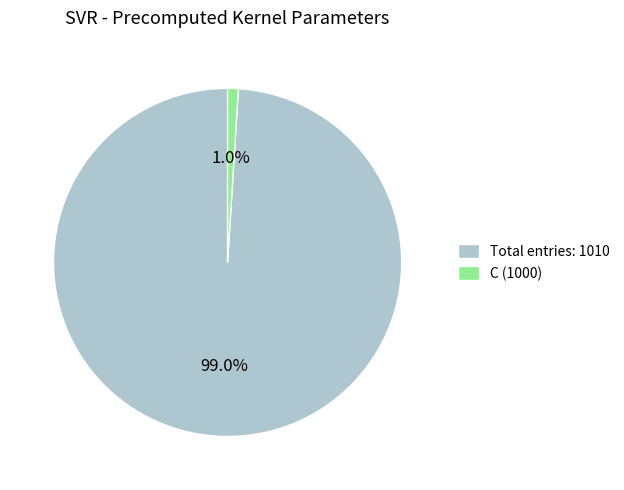

Rank the categories by value from highest to lowest.

Total entries: 1010, C (1000)